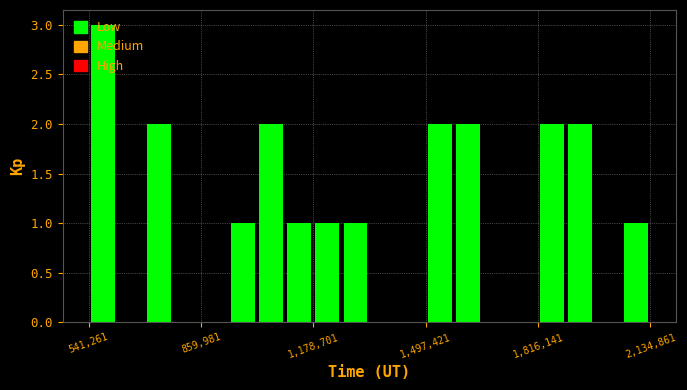

Around what value on the x-axis is the tallest bar? Give the approximate position of its centre, as read against the axis.

600000